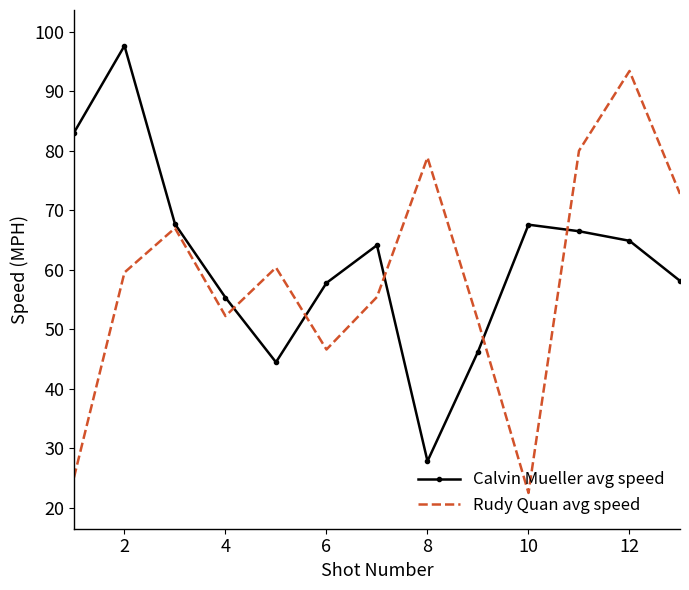

What is the minimum value shown in the chart?

22.5